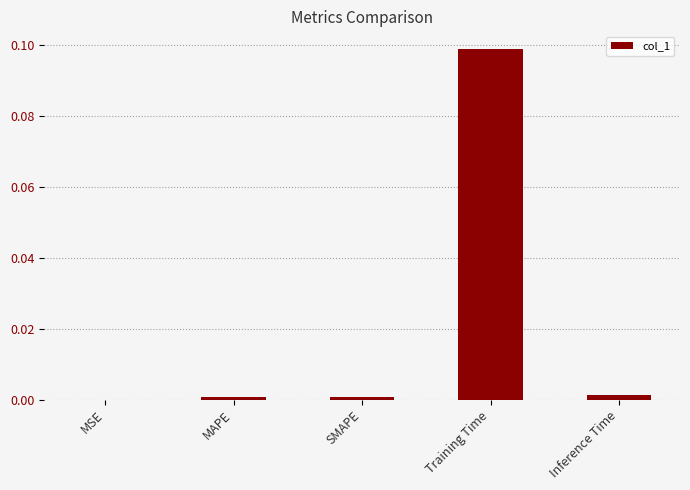

Between Training Time and Inference Time, which is larger?

Training Time